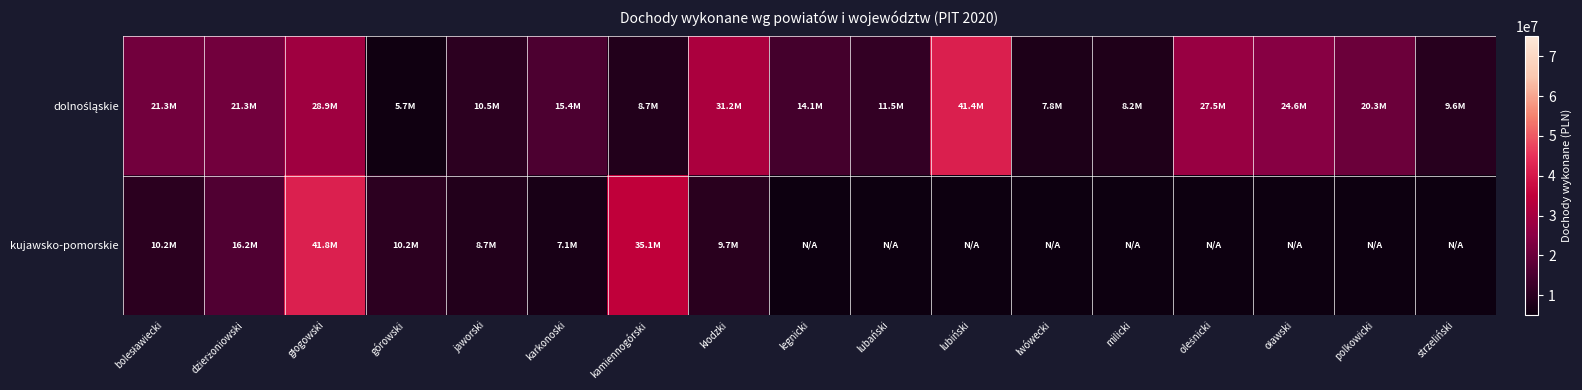

At how many categories does at least one series exceed 26923587?

5